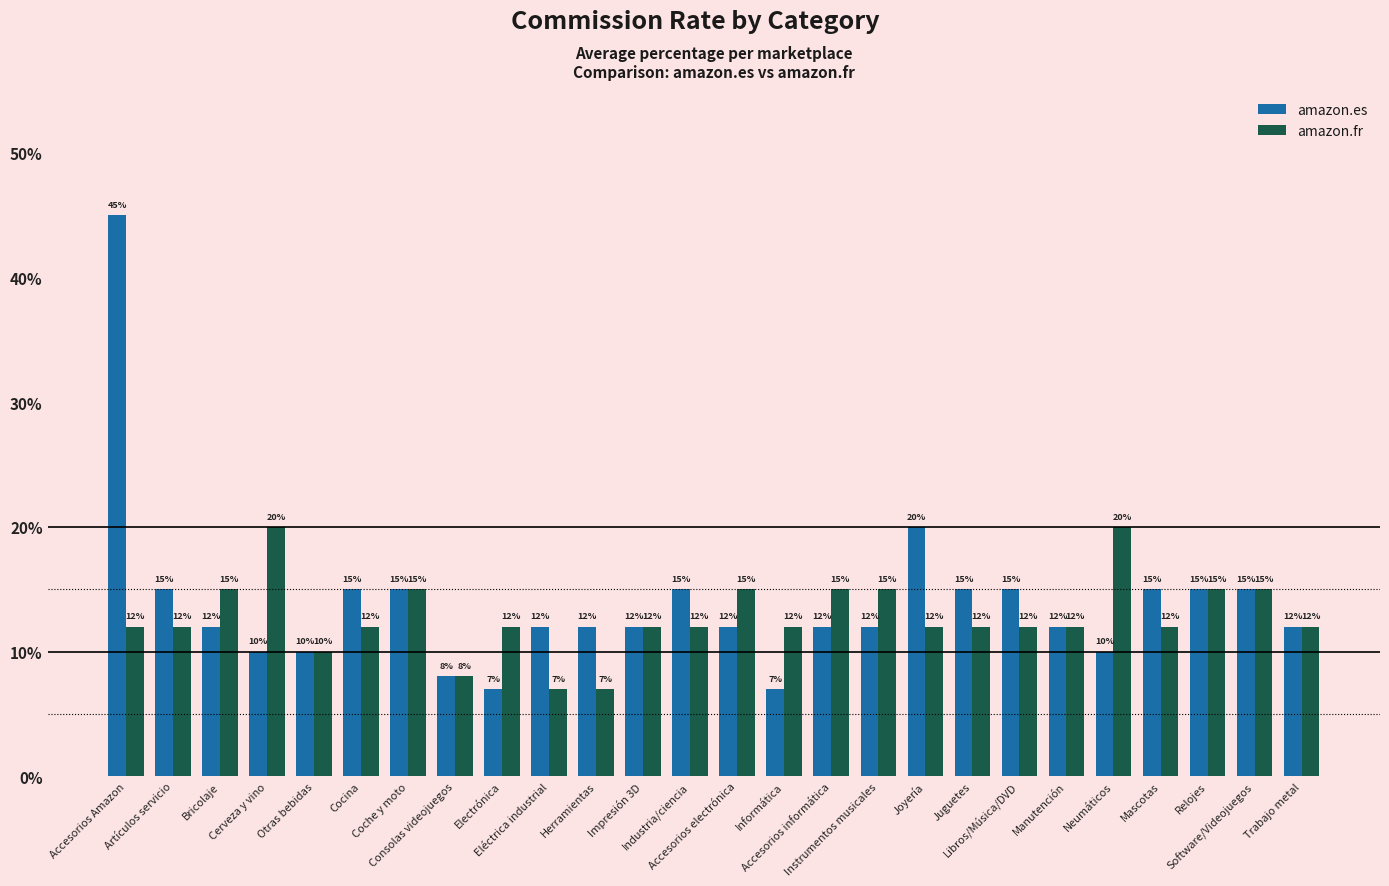

What are all the series names shown in the legend?

amazon.es, amazon.fr